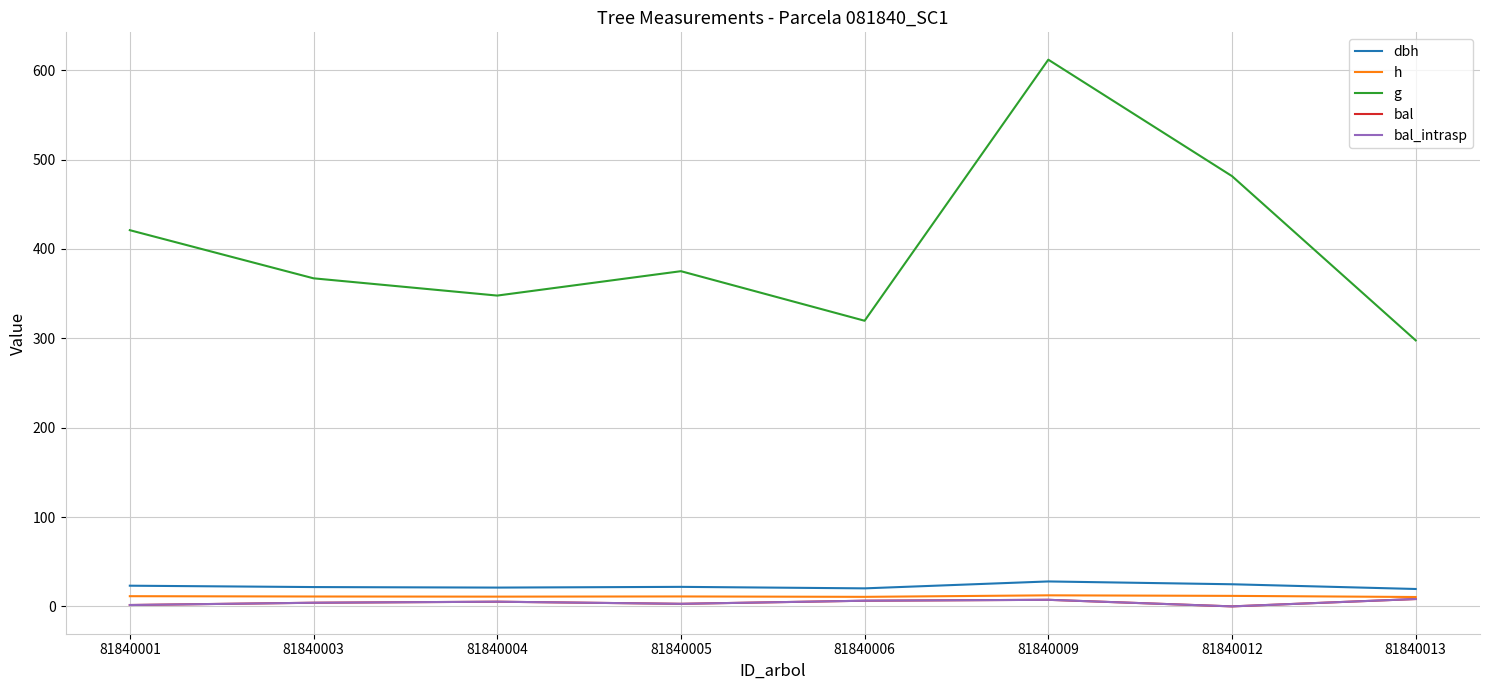

Is the value of dbh at 81840003 greater than the value of bal at 81840001?

Yes